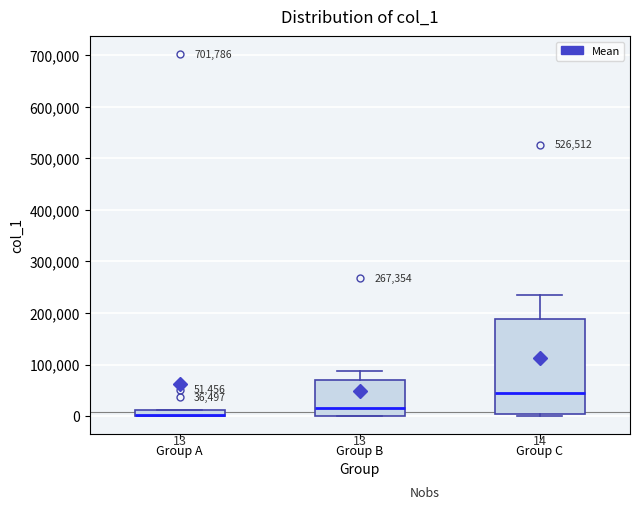

Comparing the boxes themselves (not the whiskers), which one is the tallest?

Group C